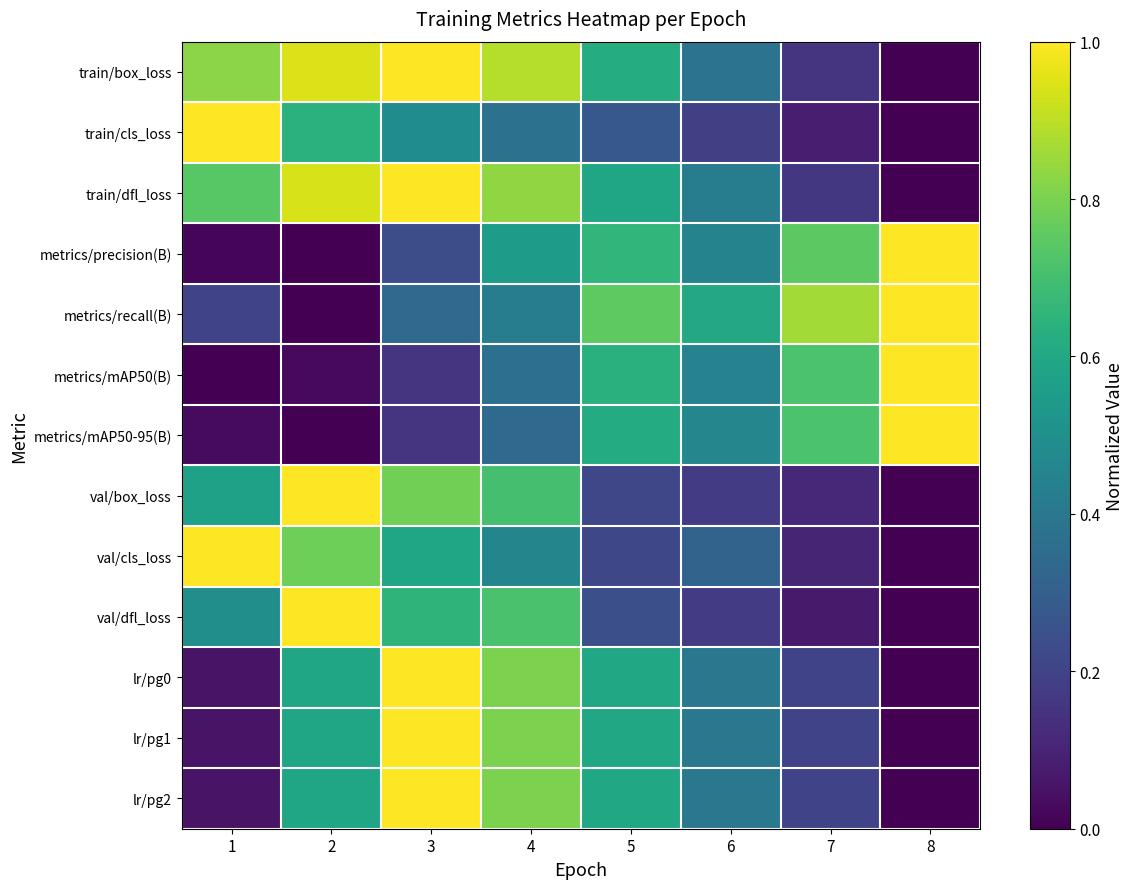

Rank the series by their maximum value, from lowest to highest.

train/box_loss, train/cls_loss, train/dfl_loss, metrics/precision(B), metrics/recall(B), metrics/mAP50(B), metrics/mAP50-95(B), val/box_loss, val/cls_loss, val/dfl_loss, lr/pg0, lr/pg1, lr/pg2